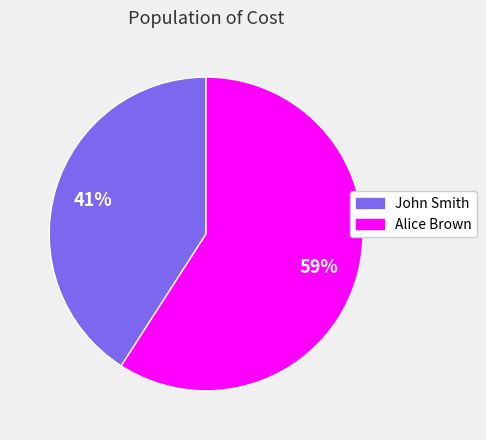

Do John Smith and Alice Brown together represent more than half of the pie?

Yes